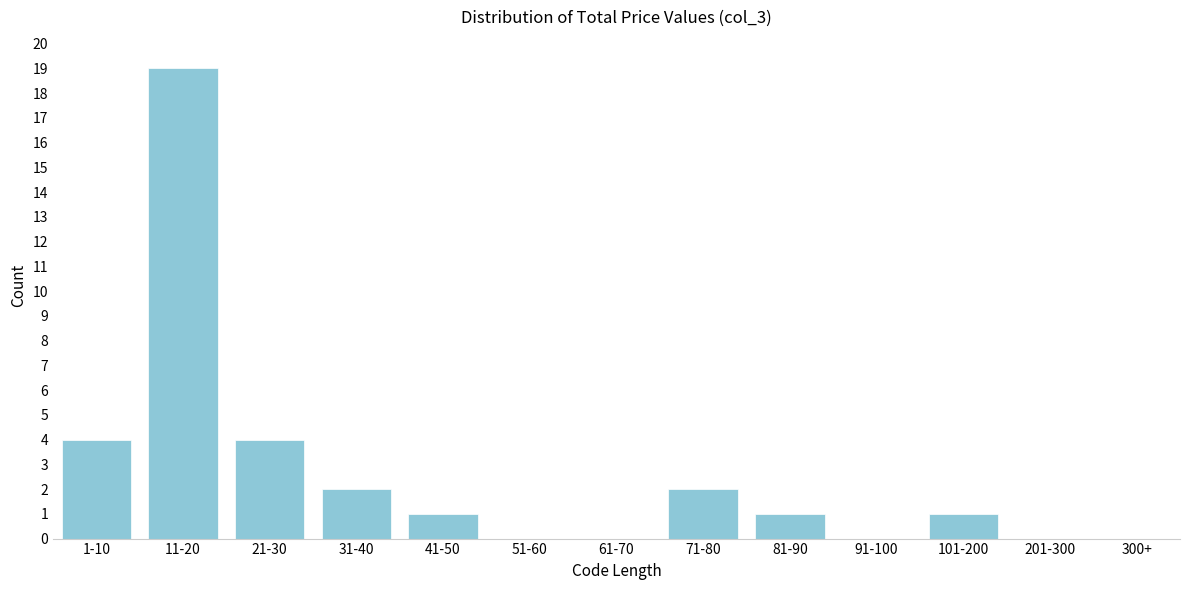

Reading left to right, transcribe all the data shown in this chart.

1-10=4	11-20=19	21-30=4	31-40=2	41-50=1	51-60=0	61-70=0	71-80=2	81-90=1	91-100=0	101-200=1	201-300=0	300+=0